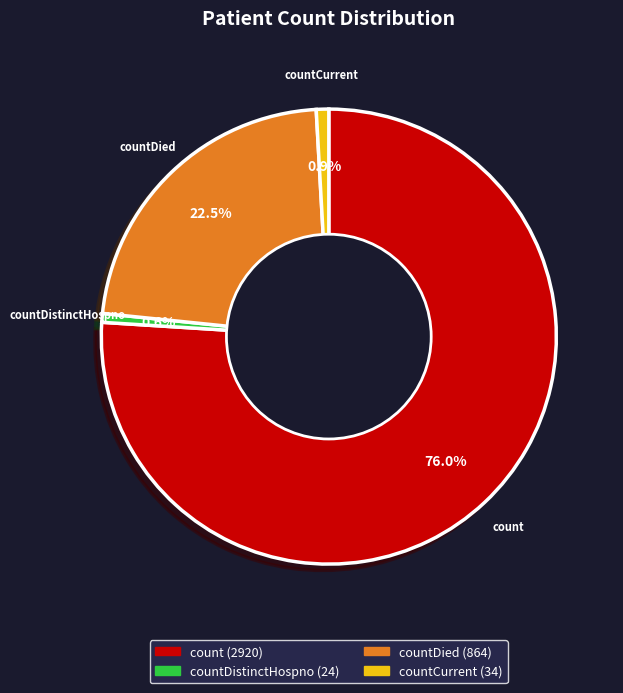

Which category has the biggest portion of the pie?

count